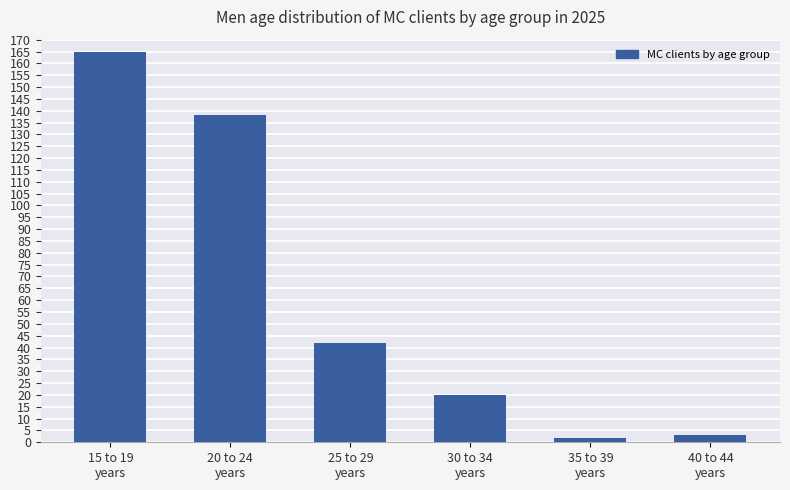

At which label does the data first exceed 42?

15 to 19
years